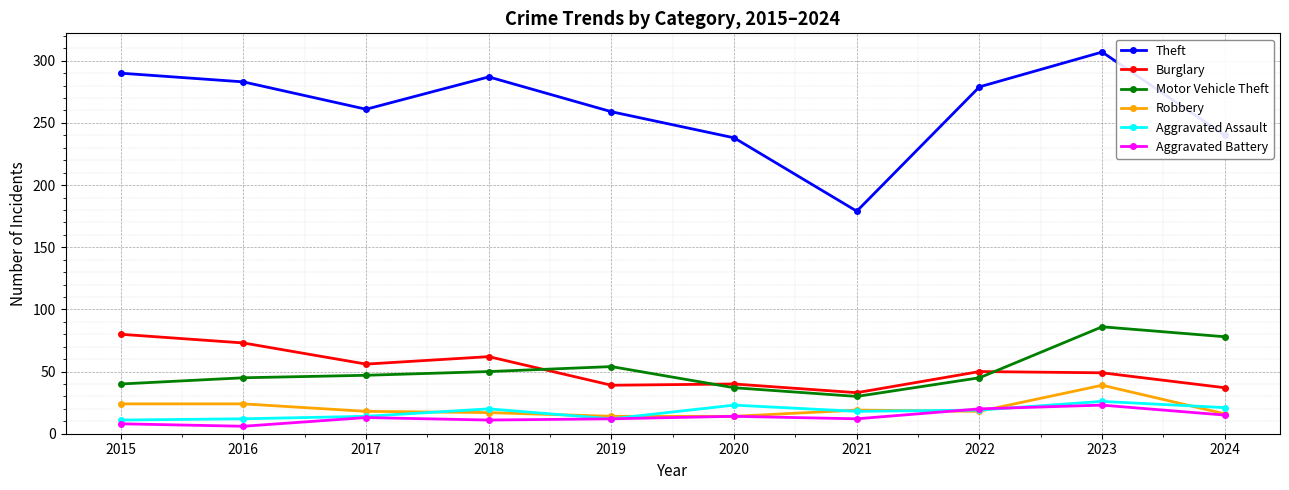

What is the approximate value of Burglary at 2020, to the nearest 10?

40